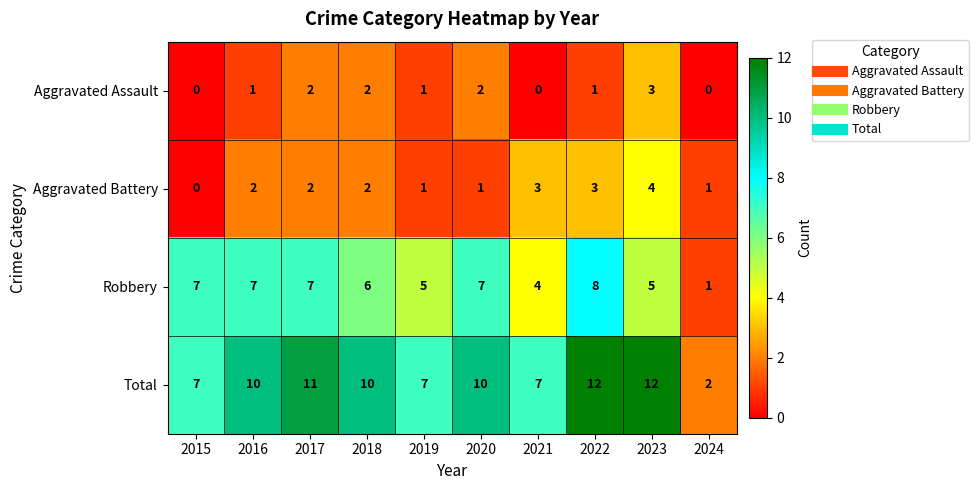

Which series has the largest total across all categories?

Total